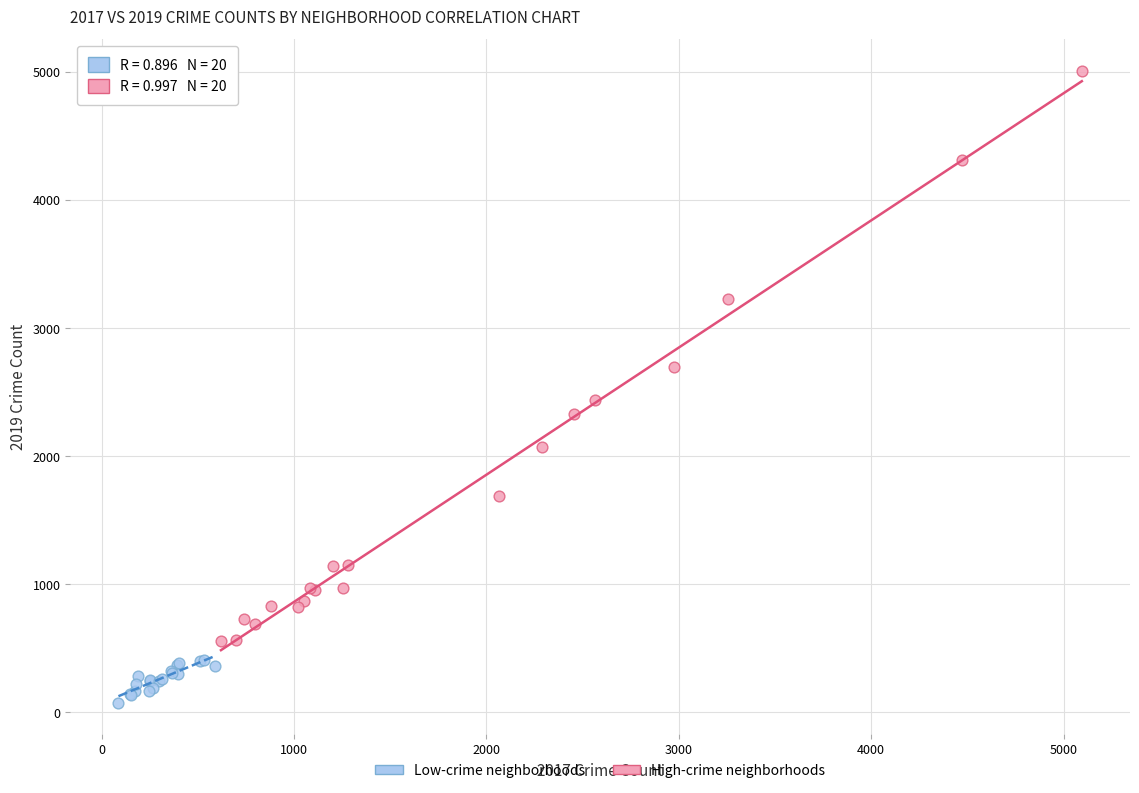

Which series has the widest spread of Y values?

High-crime neighborhoods